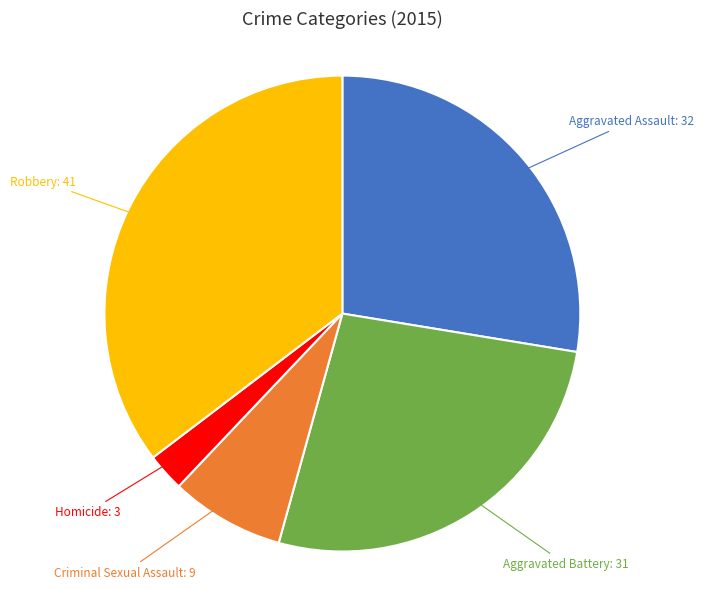

Combined, do Homicide and Criminal Sexual Assault account for over 50%?

No